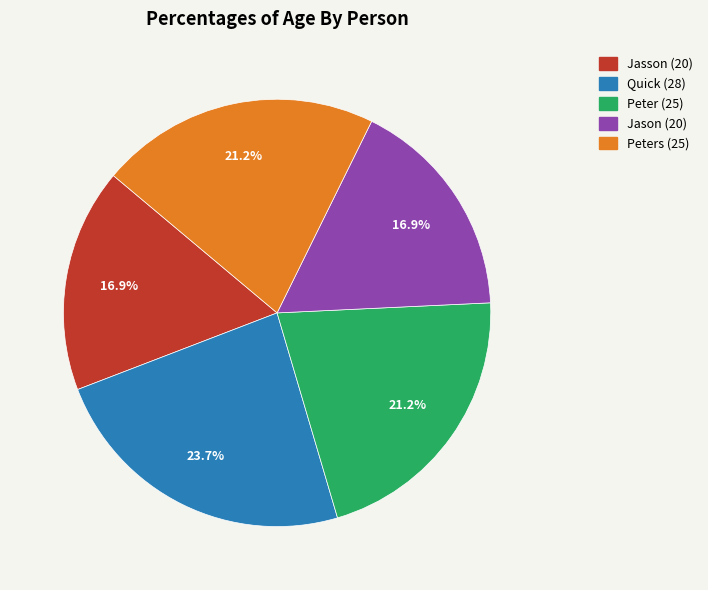

Do Peter (25) and Jason (20) together represent more than half of the pie?

No